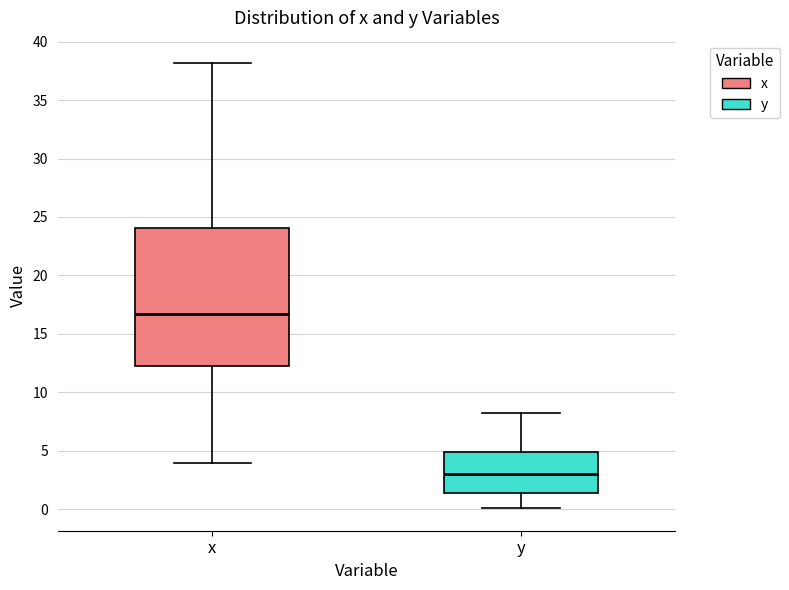

Which box's median line is the lowest?

y